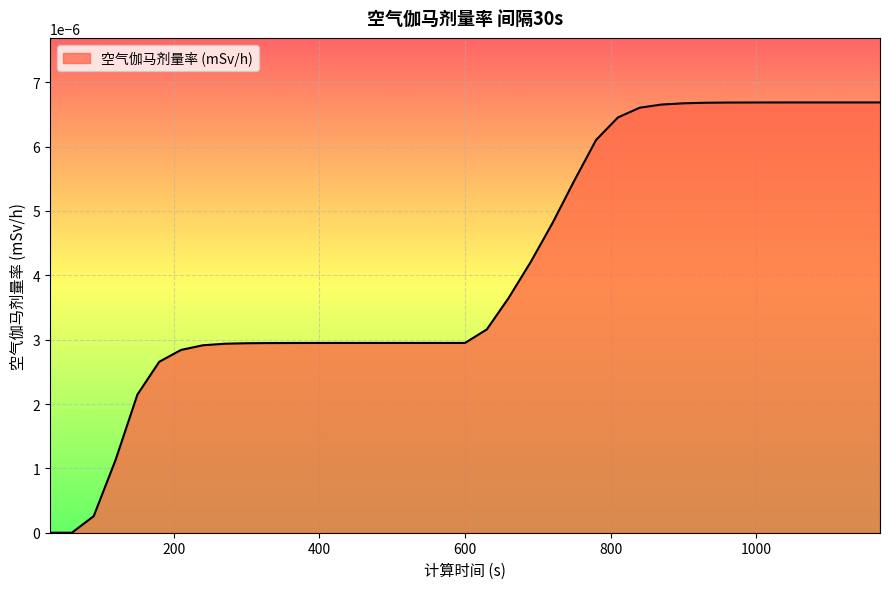

Rank the categories by value from highest to lowest.

1170, 1140, 1110, 1080, 1050, 1020, 990, 960, 930, 900, 870, 840, 810, 780, 750, 720, 690, 660, 630, 450, 480, 510, 540, 570, 600, 420, 390, 360, 330, 300, 270, 240, 210, 180, 150, 120, 90, 30, 60